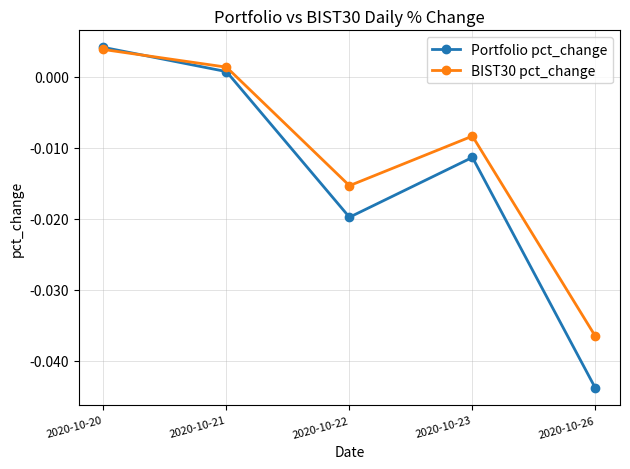

In Portfolio pct_change, how many points are higher than both neighbors (excluding endpoints)?

1